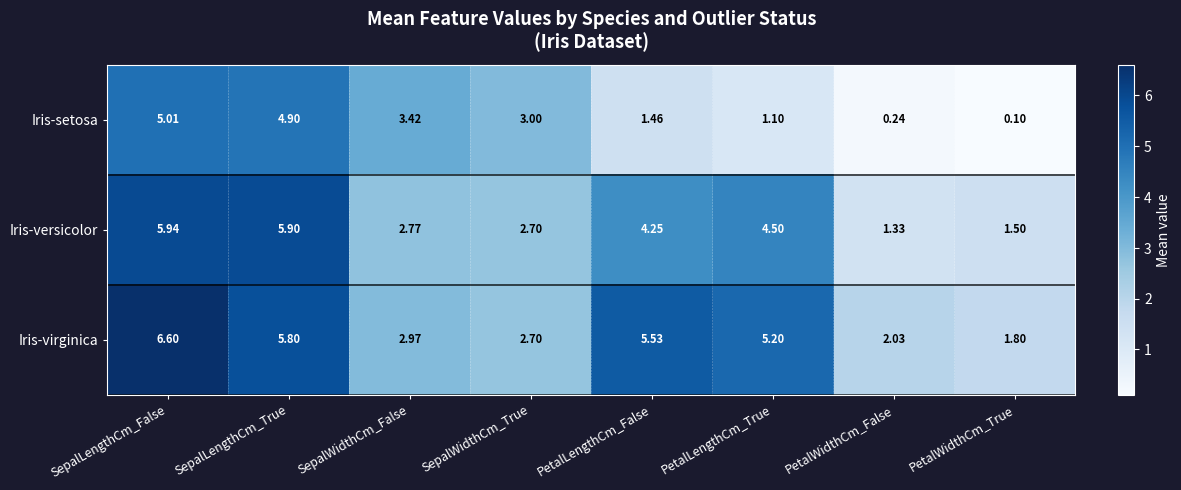

What is the total value across all series at PetalLengthCm_False?

11.2